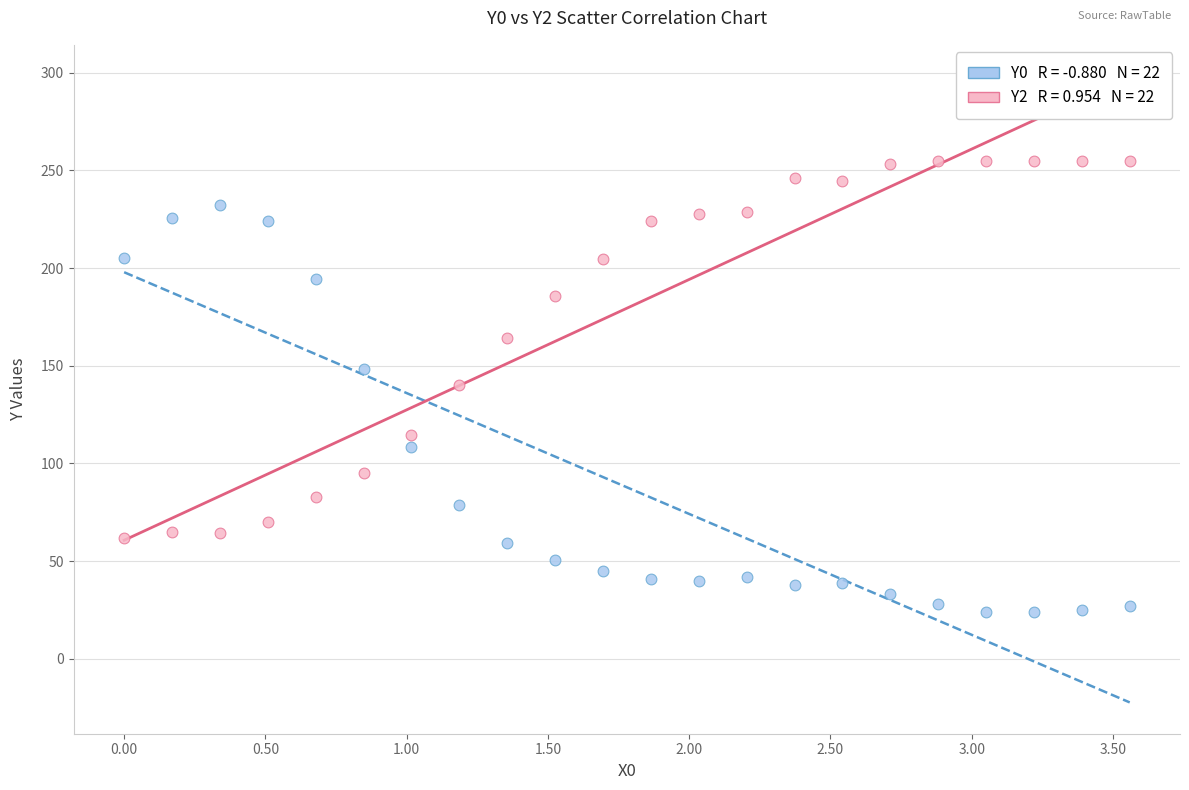

Across all data points, what is the range of Y values (max minus min)?

231.2